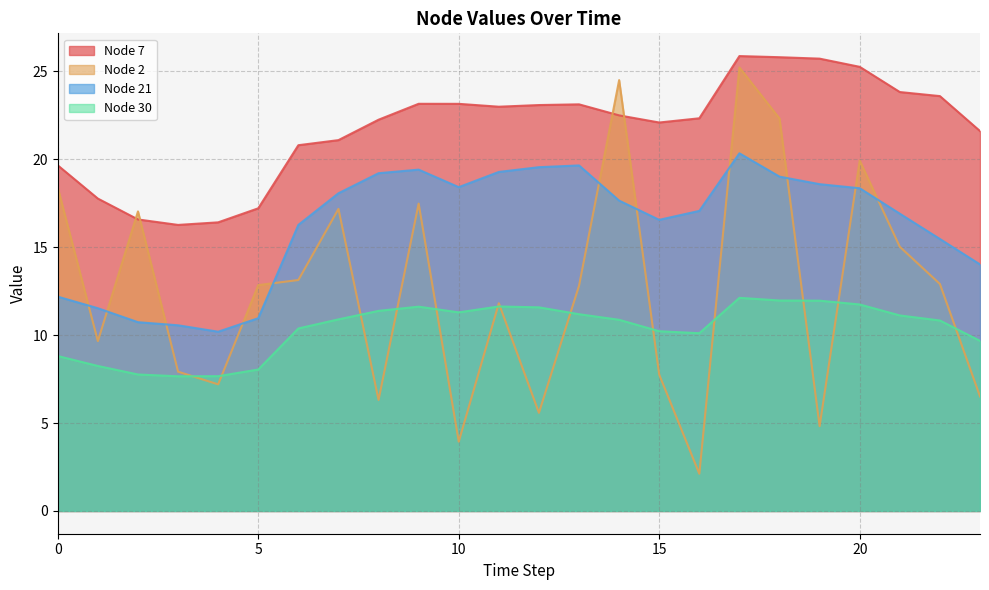

At how many categories does at least one series exceed 6?

24